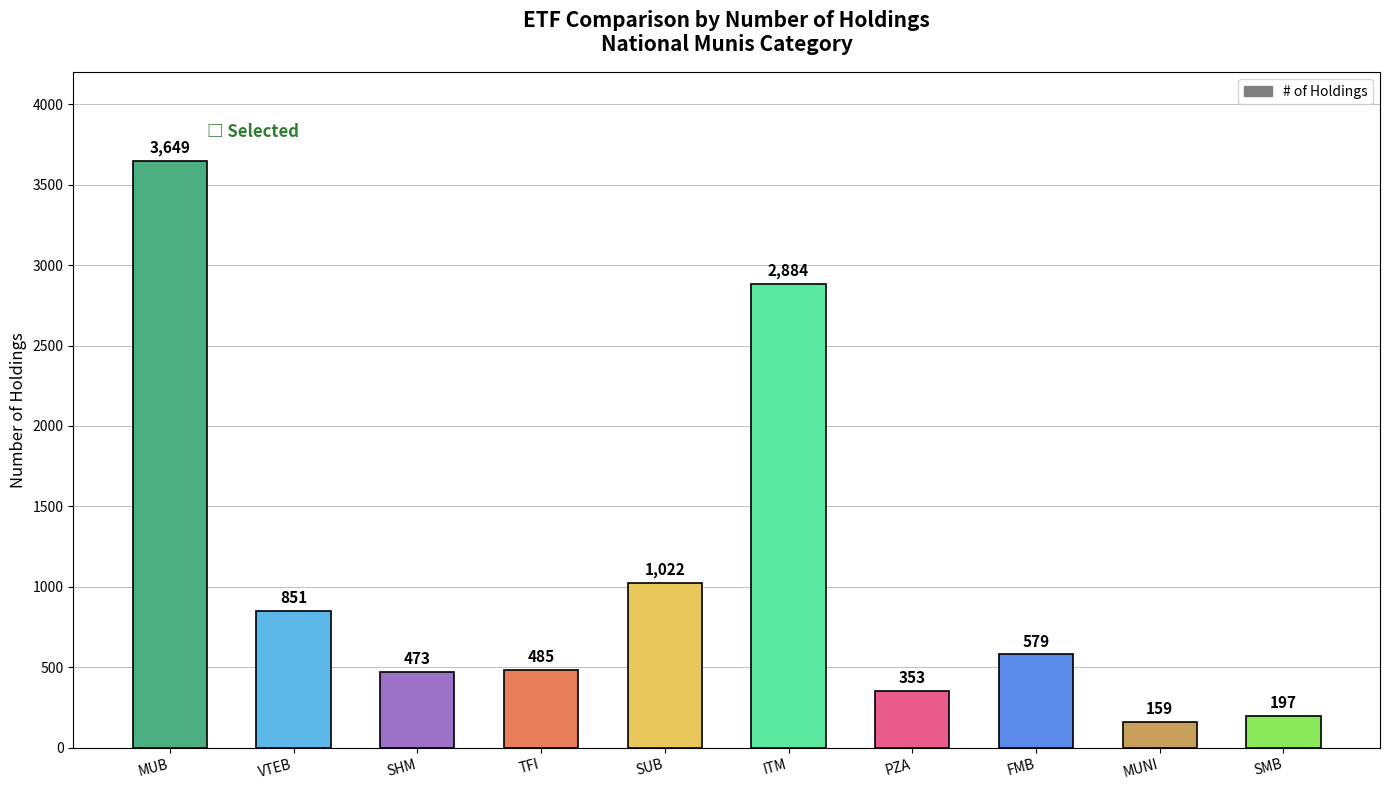

At which category does the chart reach its minimum across all series?

MUNI